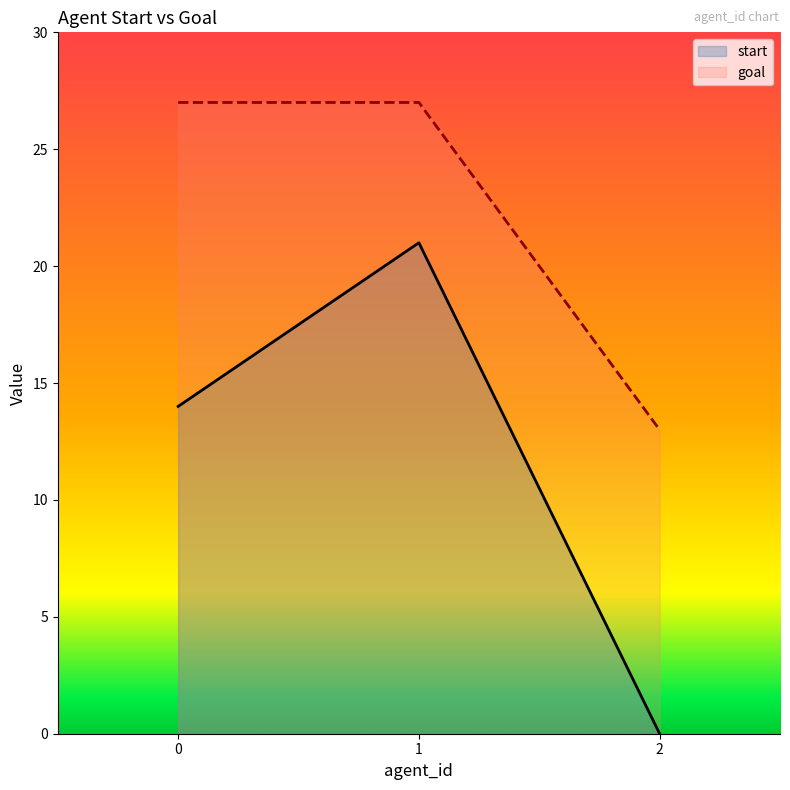

Is it true that goal equals 27 at 1?

True